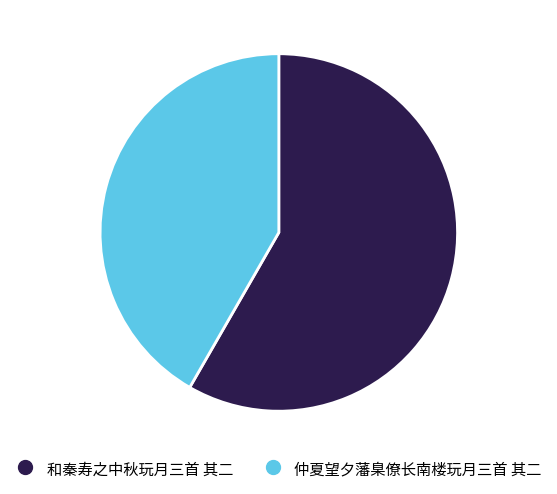

Is the sum of 仲夏望夕藩臬僚长南楼玩月三首 其二 and 和秦寿之中秋玩月三首 其二 greater than half?

Yes